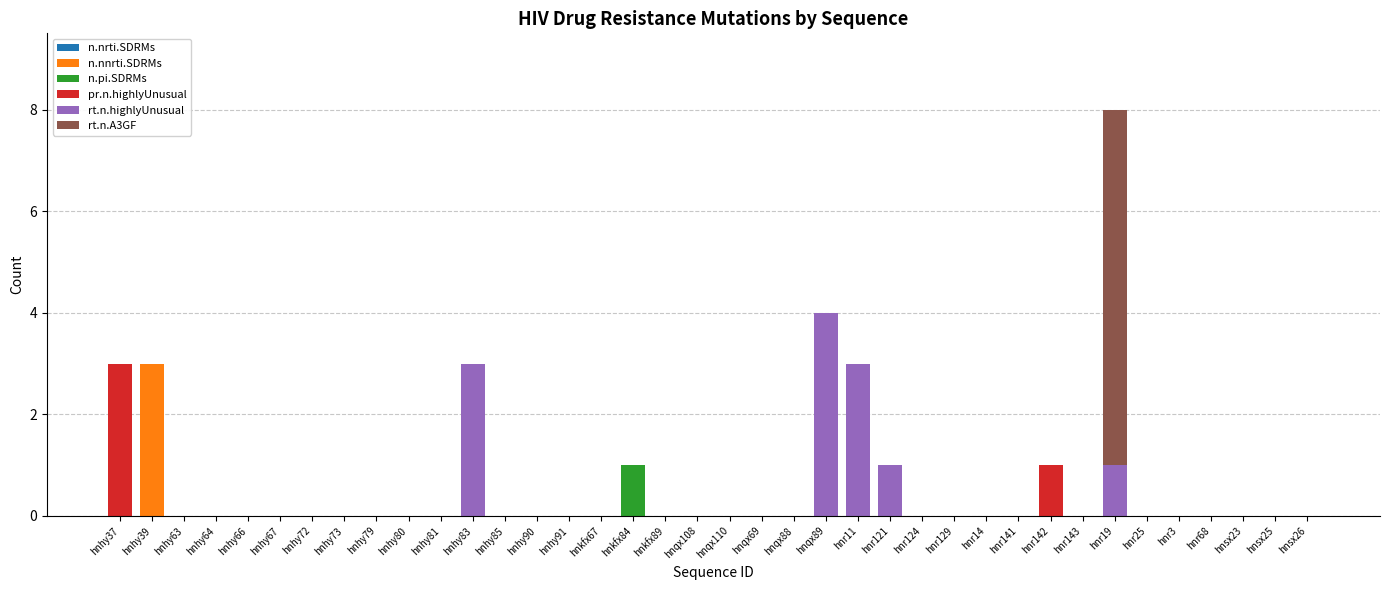

What is the sum of all n.nnrti.SDRMs values?

3